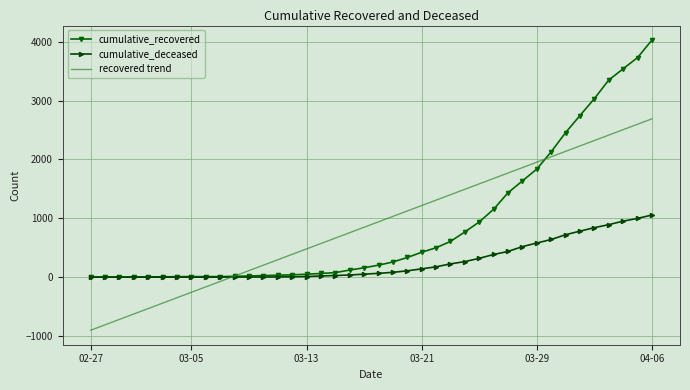

What is the highest value of the recovered trend series?

2689.9